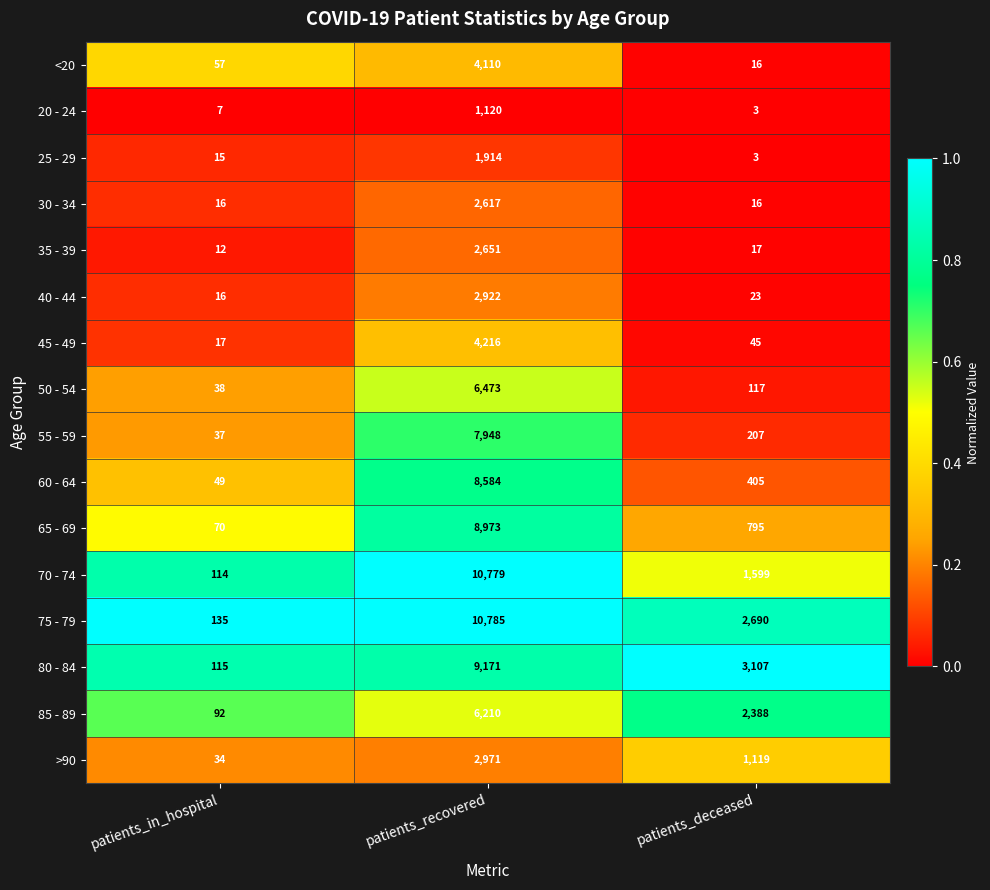

What is the spread (max minus min) of values at patients_in_hospital?

128